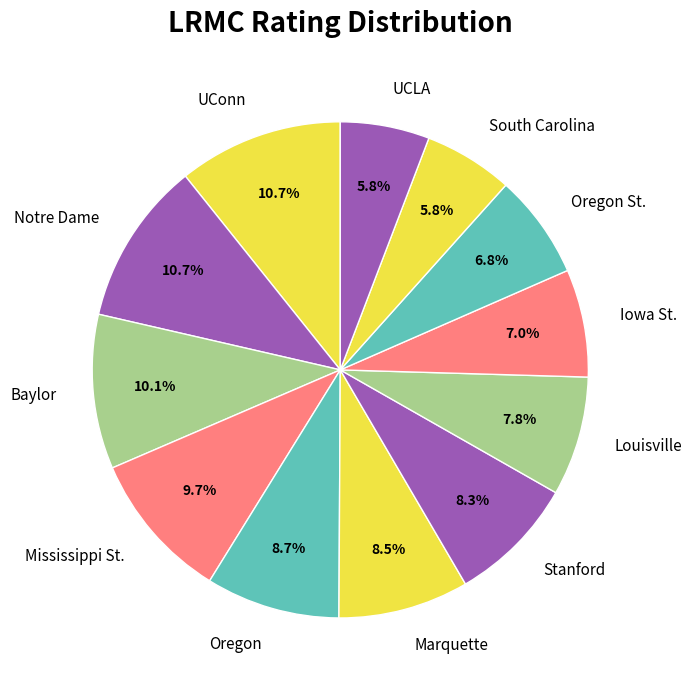

Between Stanford and UConn, which is larger?

UConn